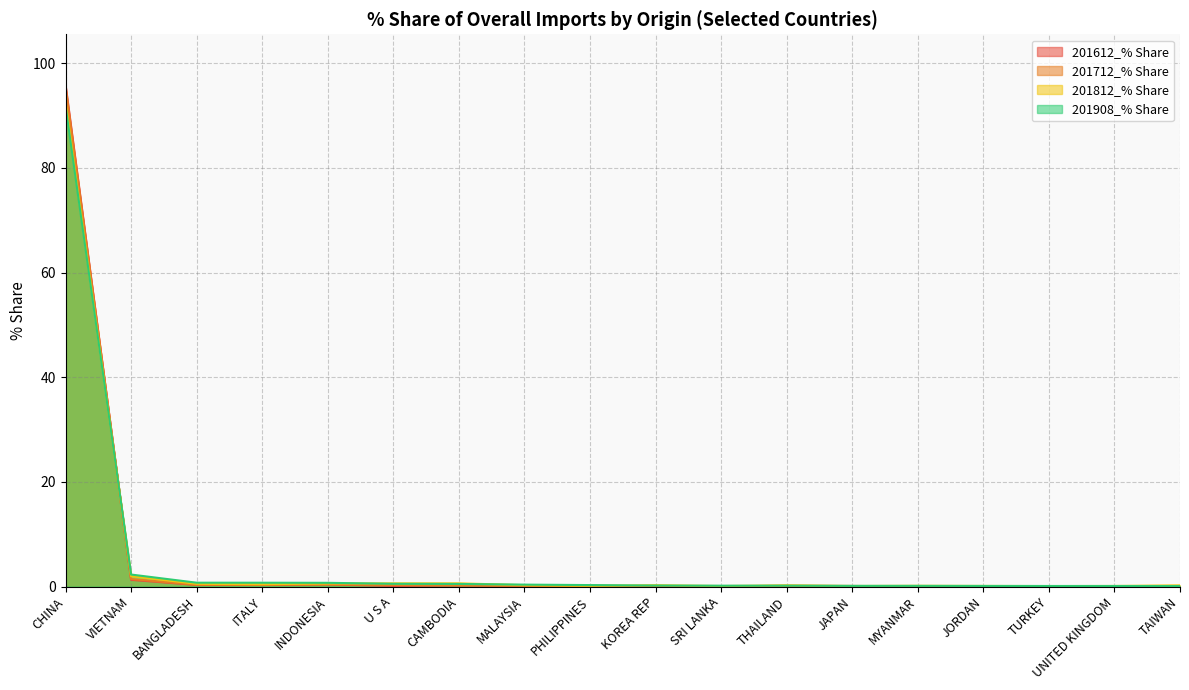

Reading left to right, extract all data points from this chart.

201612_% Share: CHINA=95.9	VIETNAM=1.3	BANGLADESH=0.3	ITALY=0.3	INDONESIA=0.4	U S A=0.1	CAMBODIA=0.2	MALAYSIA=0.1	PHILIPPINES=0.2	KOREA REP=0.1	SRI LANKA=0.1	THAILAND=0.1	JAPAN=0.1	MYANMAR=0.0	JORDAN=0.0	TURKEY=0.1	UNITED KINGDOM=0.1	TAIWAN=0.1
201712_% Share: CHINA=95.4	VIETNAM=1.4	BANGLADESH=0.3	ITALY=0.3	INDONESIA=0.4	U S A=0.3	CAMBODIA=0.2	MALAYSIA=0.1	PHILIPPINES=0.1	KOREA REP=0.1	SRI LANKA=0.0	THAILAND=0.2	JAPAN=0.1	MYANMAR=0.1	JORDAN=0.0	TURKEY=0.1	UNITED KINGDOM=0.1	TAIWAN=0.1
201812_% Share: CHINA=92.7	VIETNAM=2.0	BANGLADESH=0.5	ITALY=0.5	INDONESIA=0.6	U S A=0.6	CAMBODIA=0.6	MALAYSIA=0.3	PHILIPPINES=0.1	KOREA REP=0.3	SRI LANKA=0.1	THAILAND=0.2	JAPAN=0.1	MYANMAR=0.2	JORDAN=0.1	TURKEY=0.1	UNITED KINGDOM=0.1	TAIWAN=0.2
201908_% Share: CHINA=91.9	VIETNAM=2.3	BANGLADESH=0.7	ITALY=0.7	INDONESIA=0.7	U S A=0.5	CAMBODIA=0.5	MALAYSIA=0.4	PHILIPPINES=0.3	KOREA REP=0.2	SRI LANKA=0.2	THAILAND=0.2	JAPAN=0.1	MYANMAR=0.1	JORDAN=0.1	TURKEY=0.1	UNITED KINGDOM=0.1	TAIWAN=0.1